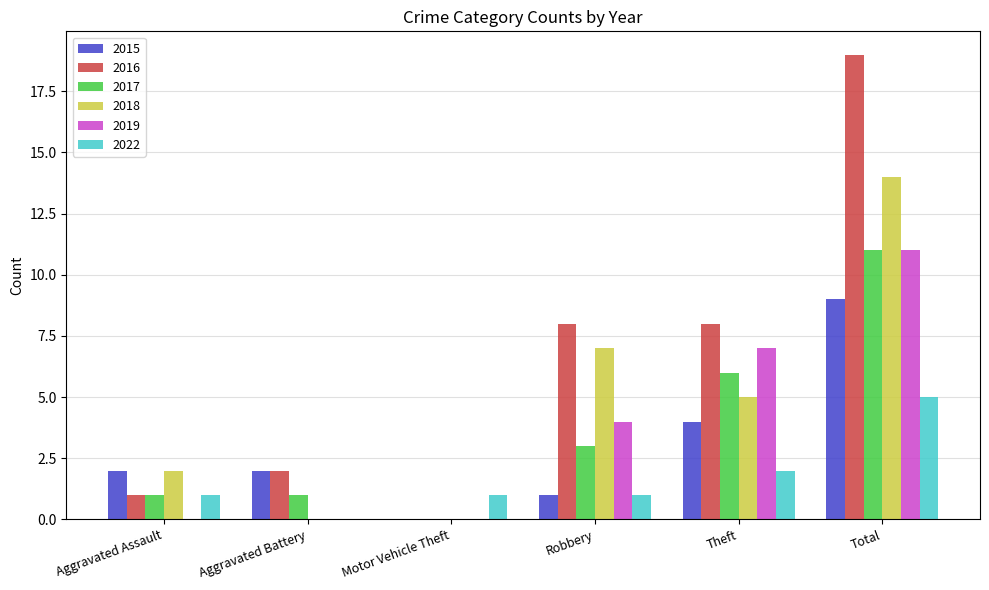

What is the total value across all series at Theft?

32